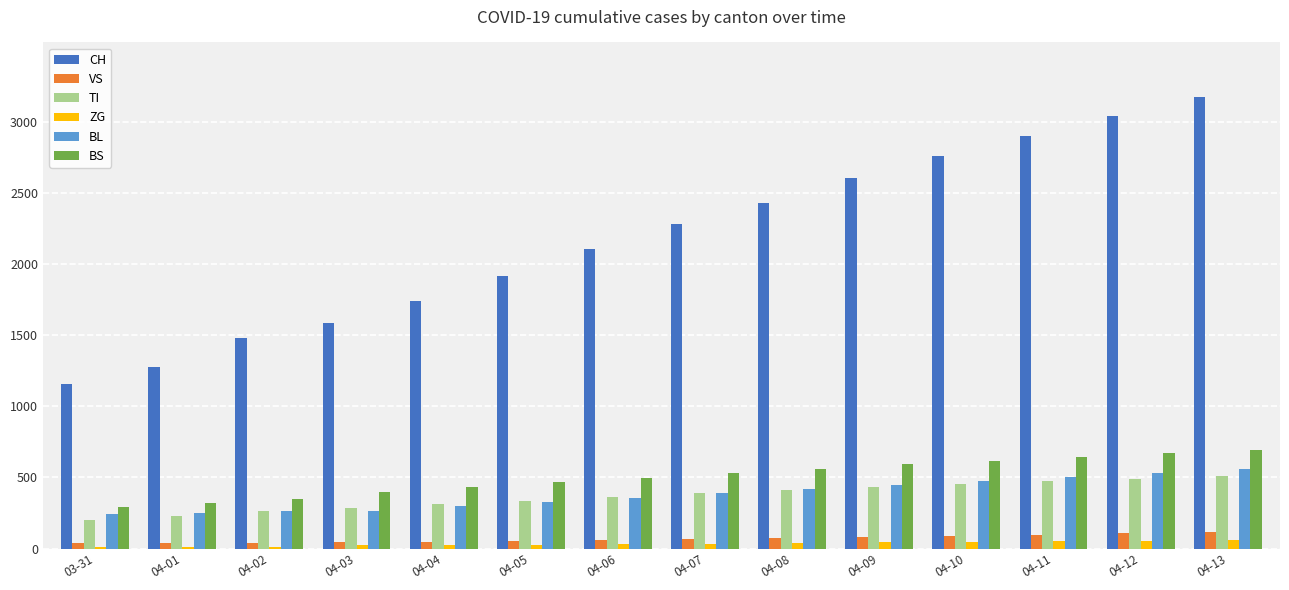

Are the bars grouped side by side (vs. stacked)?

Yes